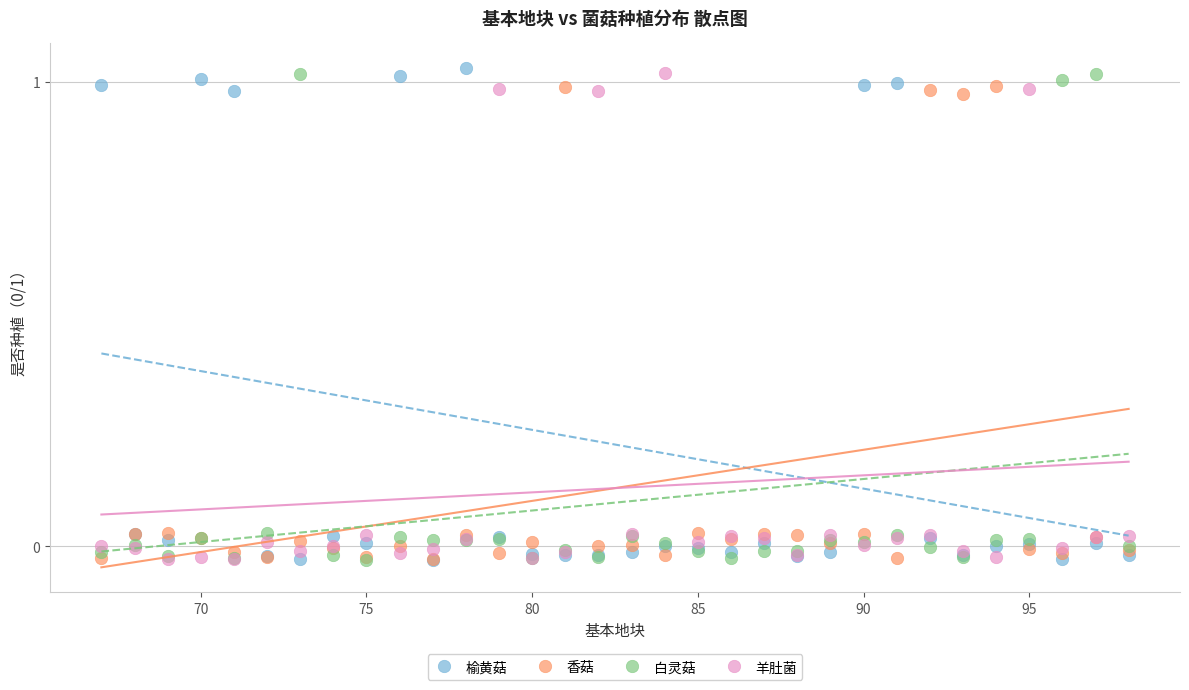

What are all the series names shown in the legend?

榆黄菇, 香菇, 白灵菇, 羊肚菌